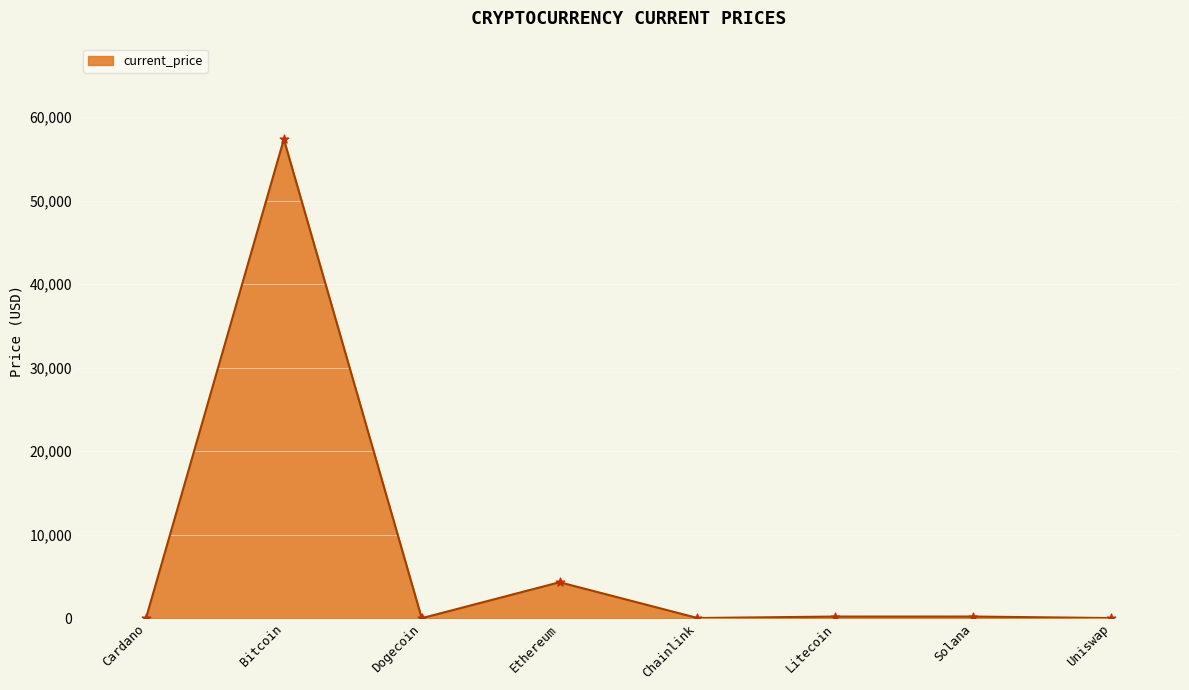

What is the change in value from Cardano to Solana?

+199.4